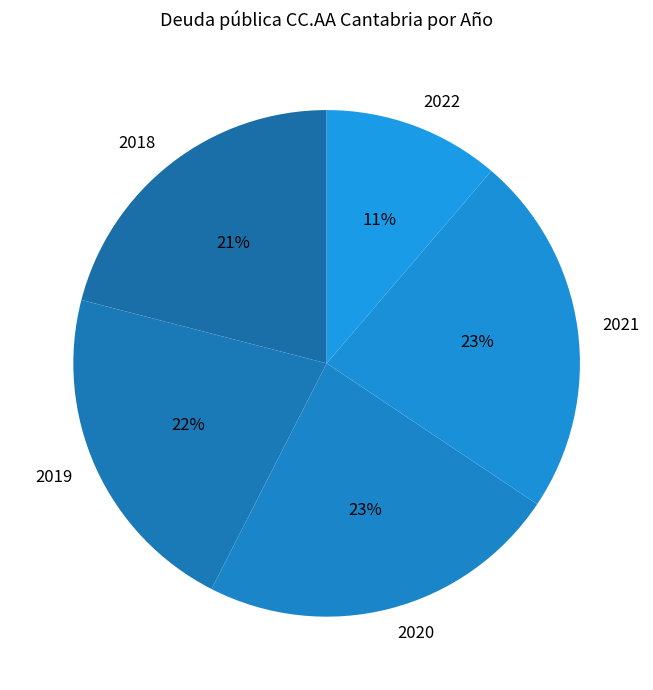

Approximately how many times larger is the value at 2020 compared to 2021?

1.0